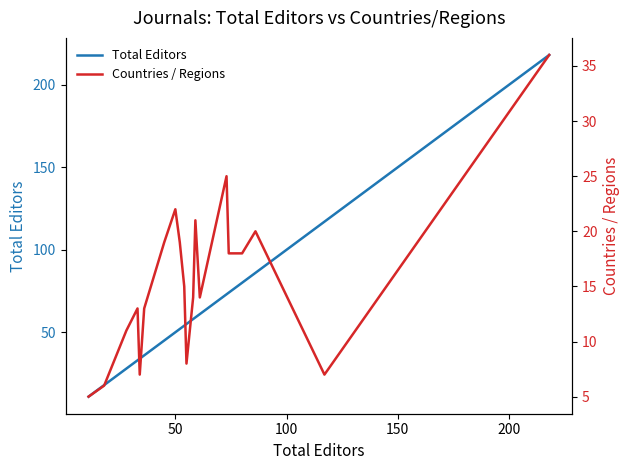

What is the difference between the maximum and second lowest values in the Total Editors series?

200